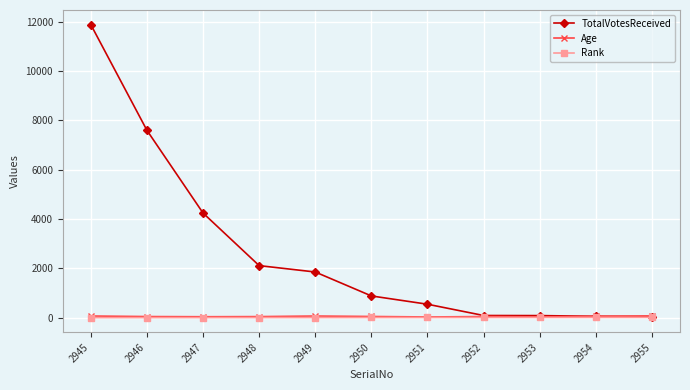

What is the difference between the maximum and minimum values in the TotalVotesReceived series?

11834